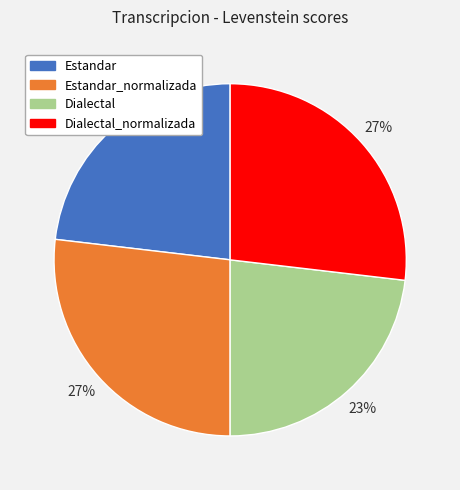

What is the ratio of the value at Estandar_normalizada to the value at Dialectal?

1.2